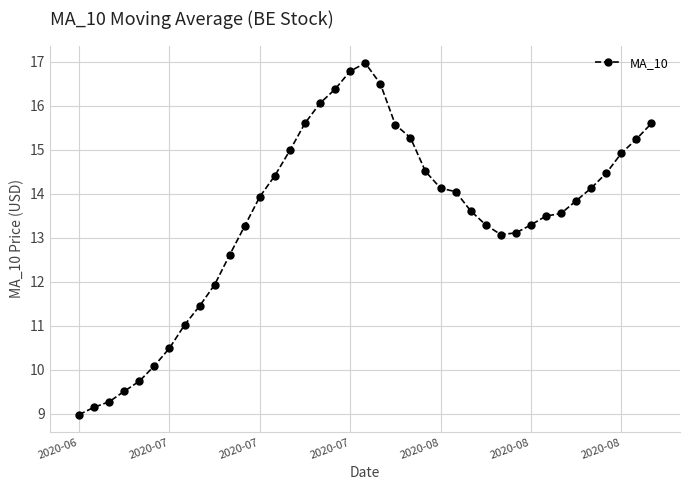

What is the maximum value shown in the chart?

17.0